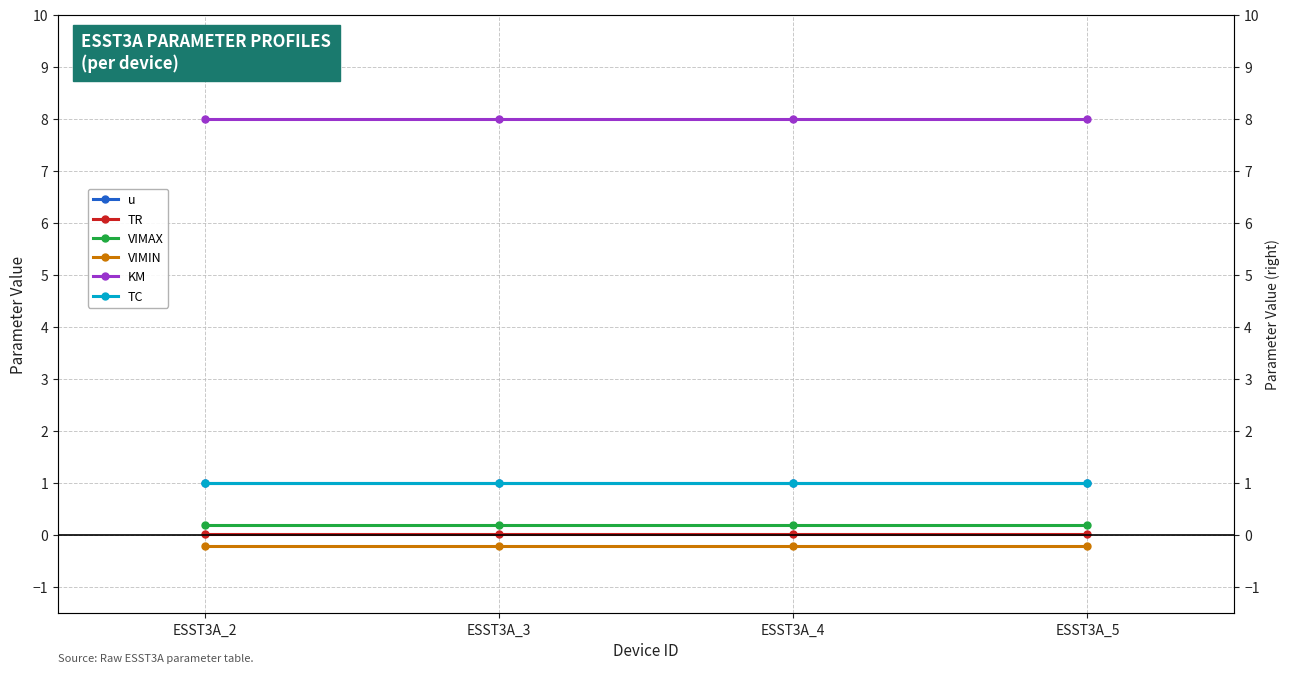

What is the sum of the TC values at ESST3A_2 and ESST3A_4?

2.0